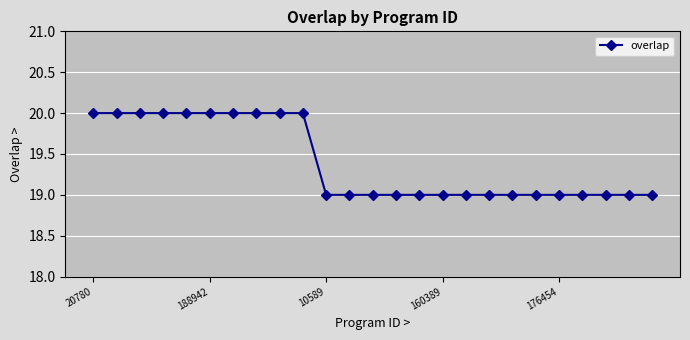

What is the value of the 21st point from the left?

19